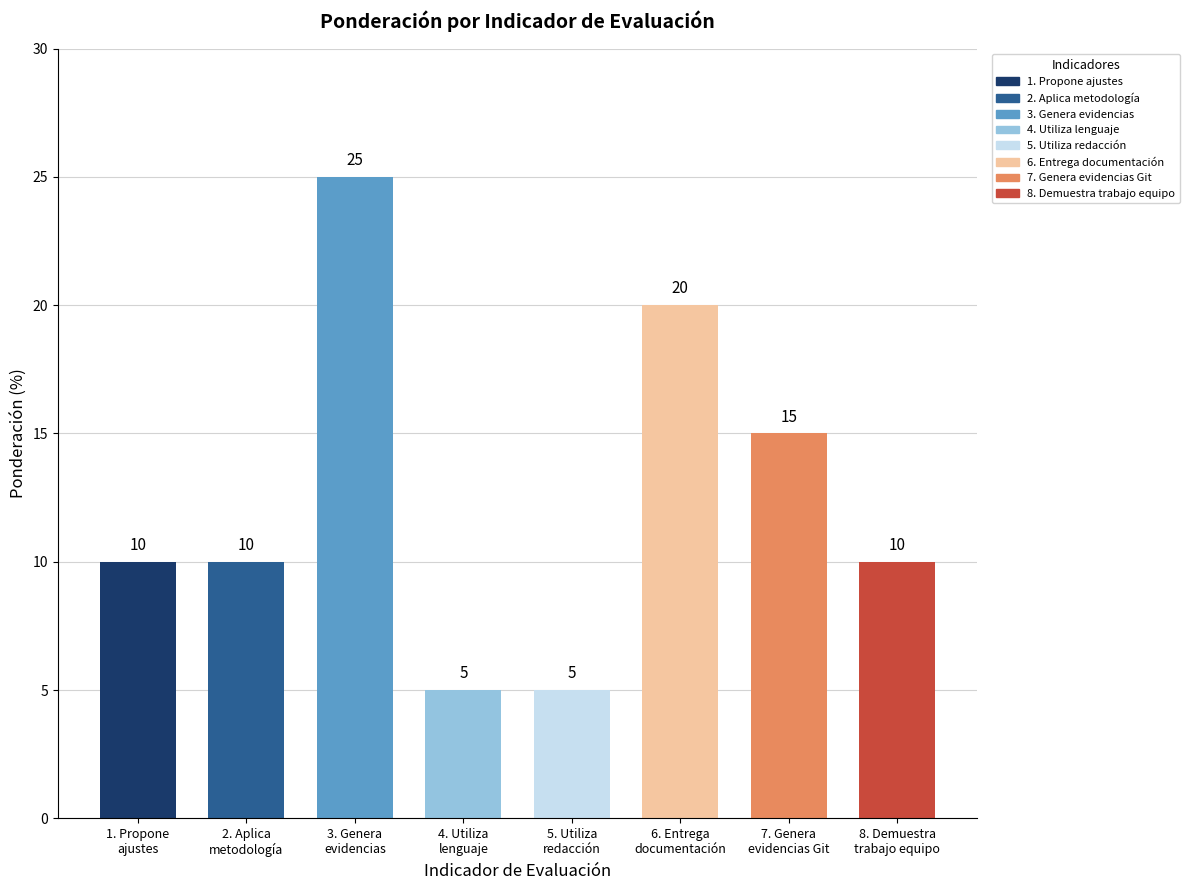

Count the number of data series in this chart.

1